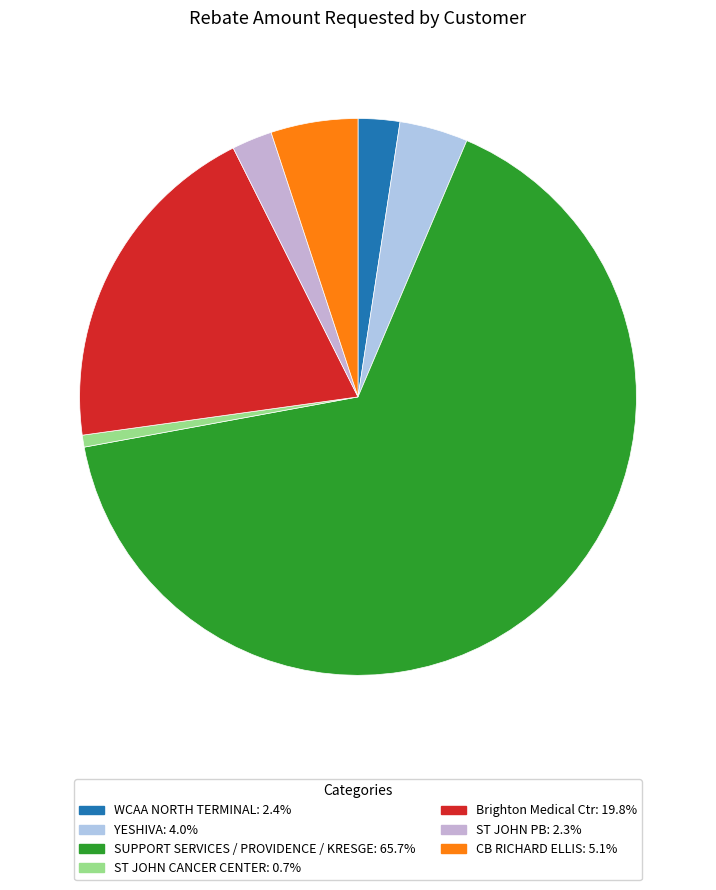

What is the largest slice in the pie chart?

SUPPORT SERVICES / PROVIDENCE / KRESGE